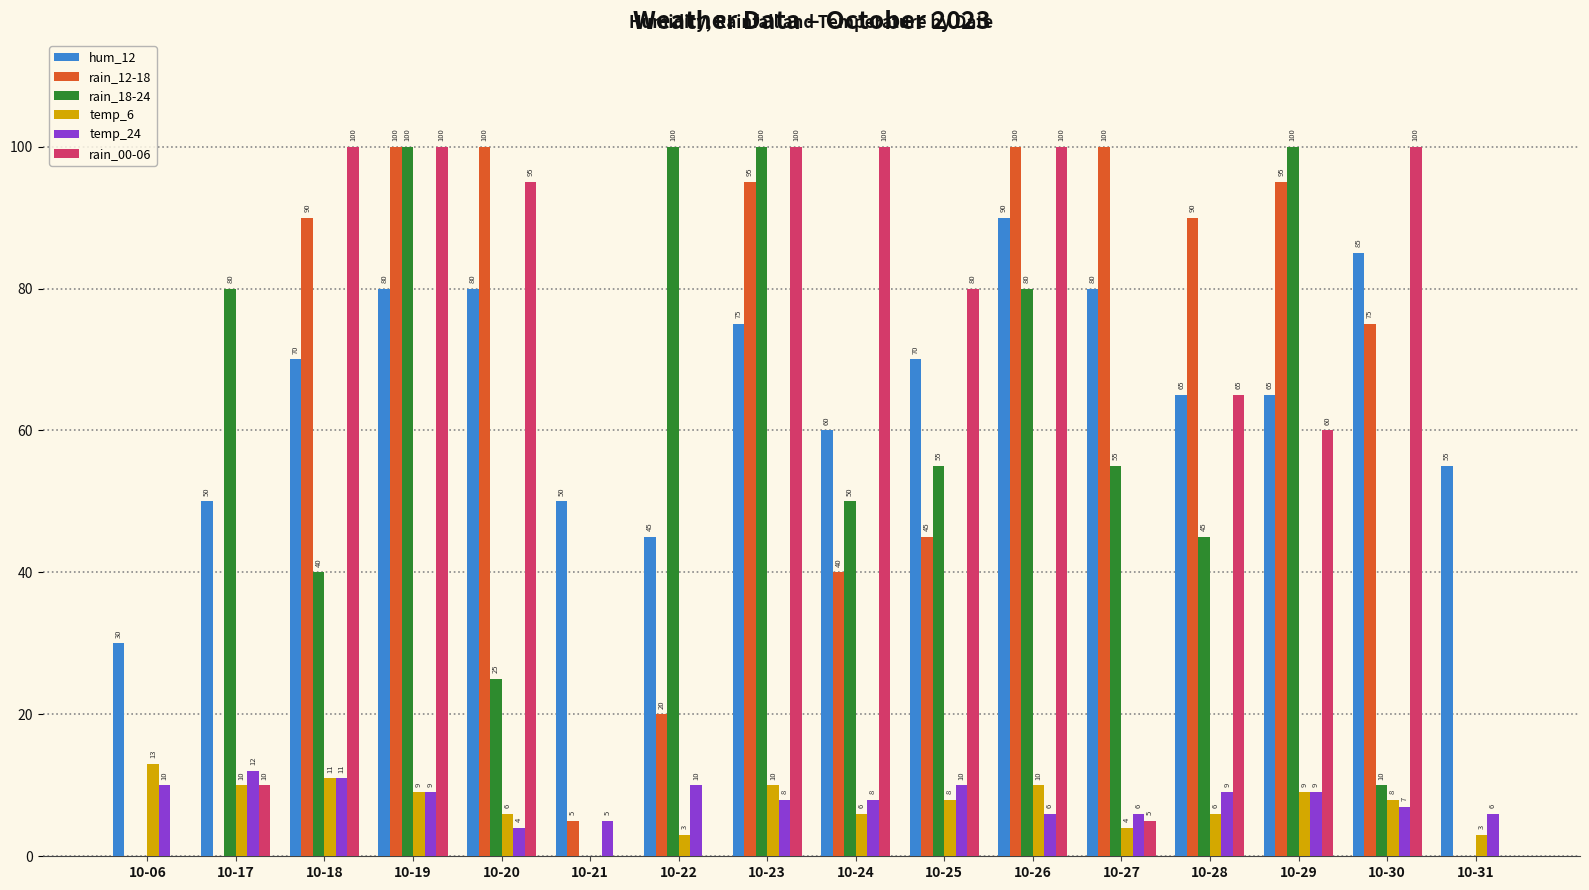

What is the total value across all series at 10-06?

53